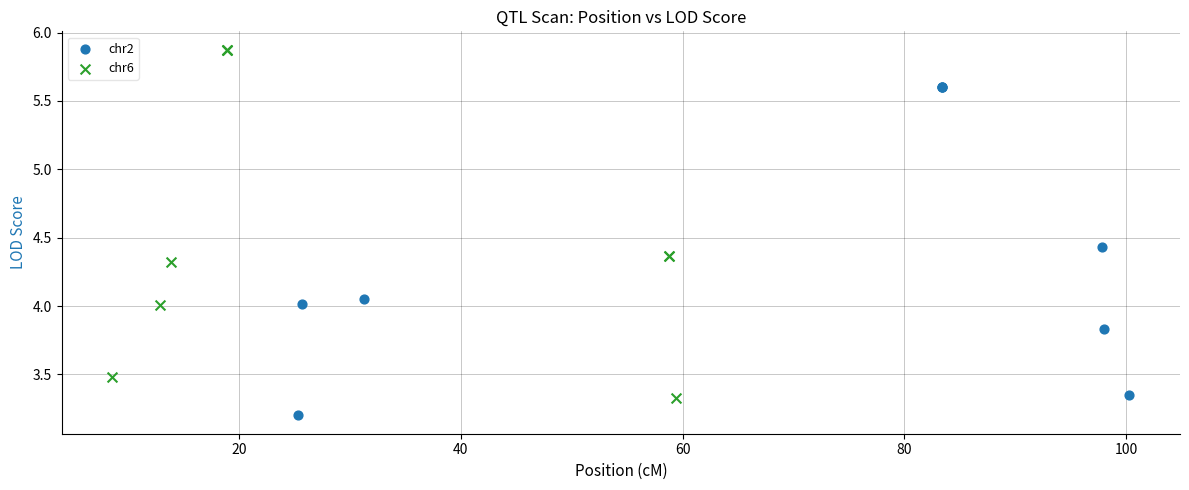

Which series contains the highest Y value?

chr6